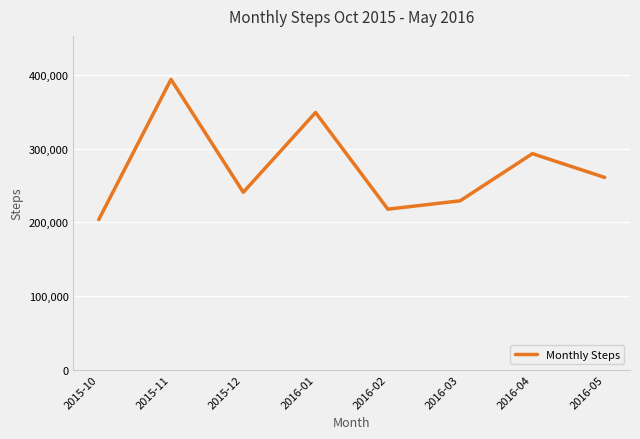

At which category does the data reach its first local peak?

2015-11